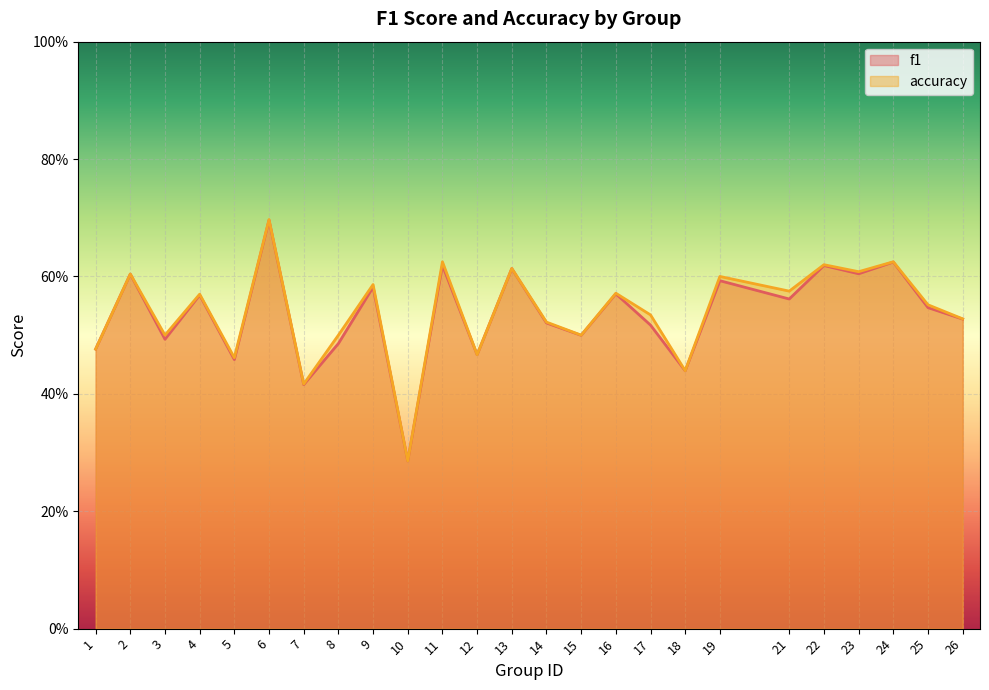

What is the value of the f1 point at the 17th from the left?

0.5